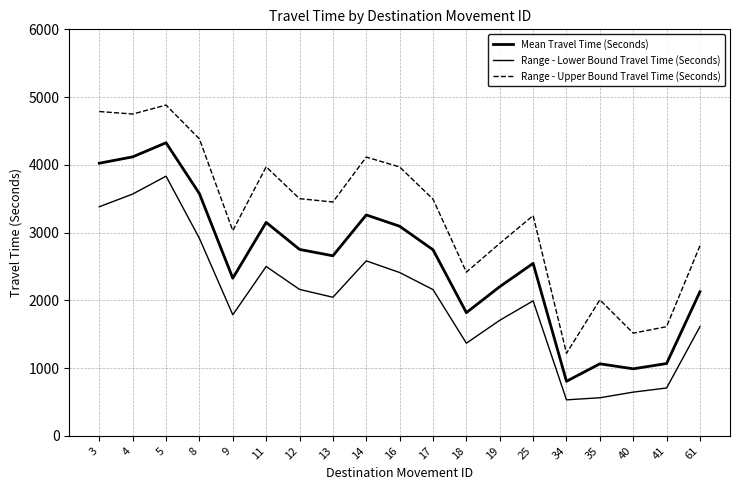

What is the sum of the Range - Upper Bound Travel Time (Seconds) values at 41 and 34?

2831